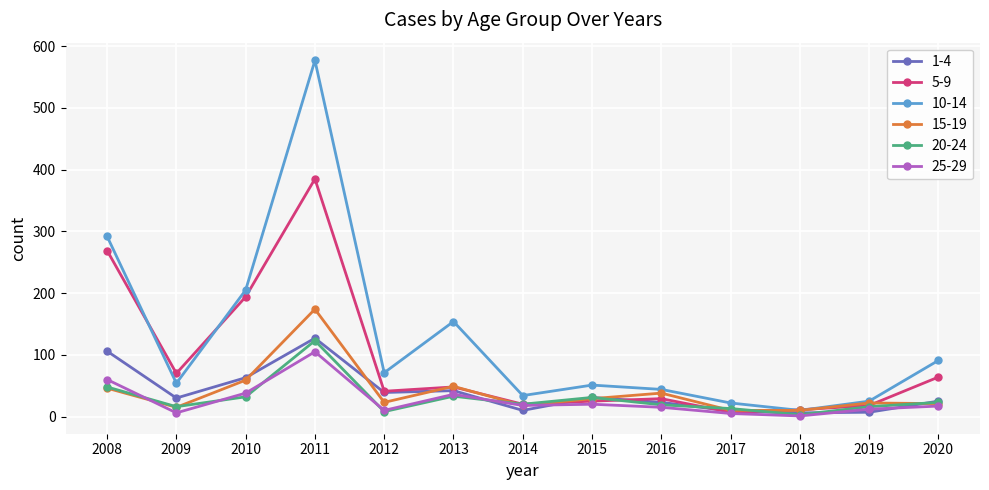

Does the chart display data point markers on the line(s)?

Yes